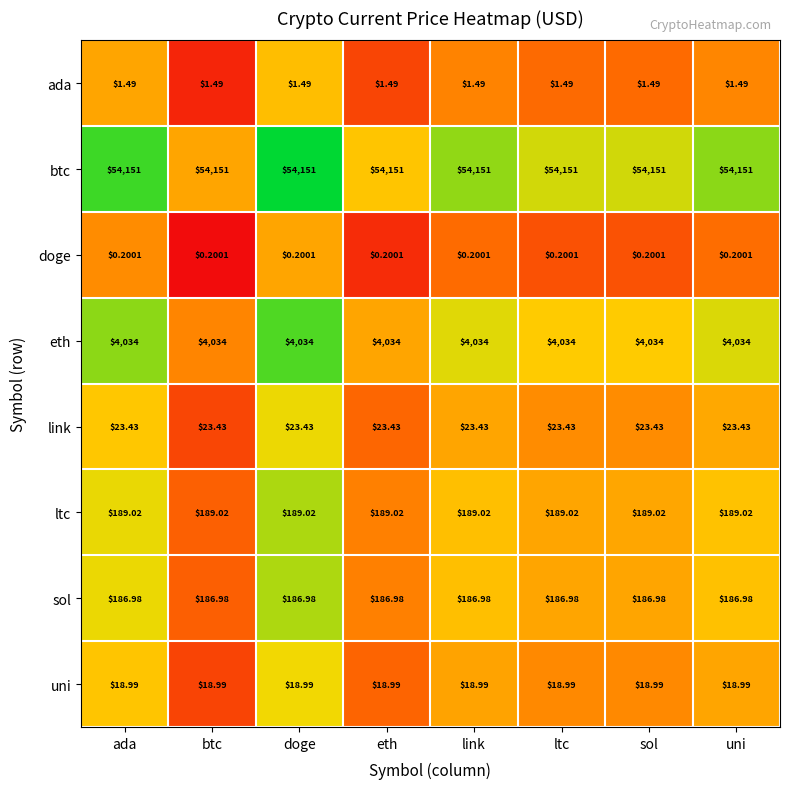

Which series has the largest total across all categories?

btc